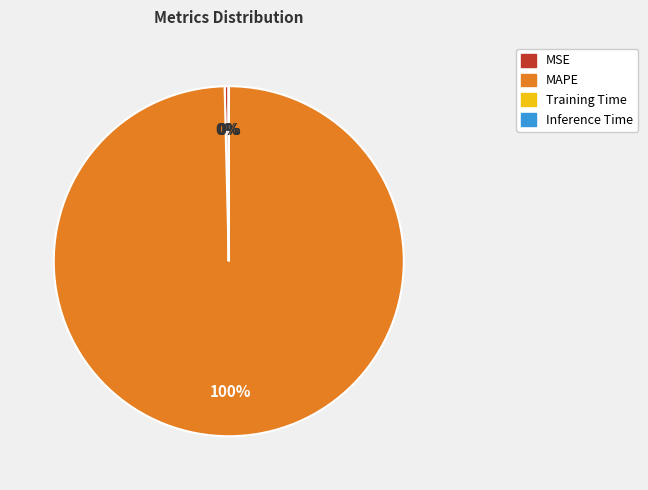

True or false: MSE accounts for 8% of the total.

False